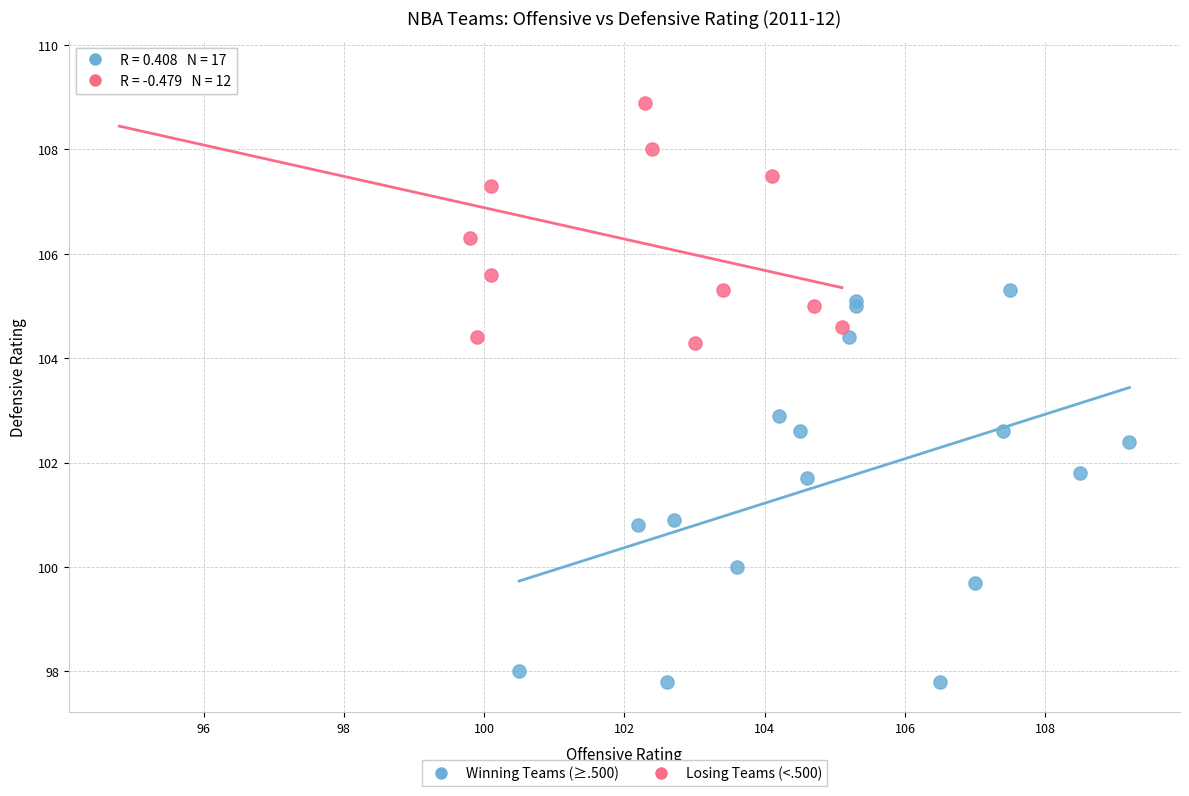

Which series contains the highest Y value?

Losing Teams (<.500)